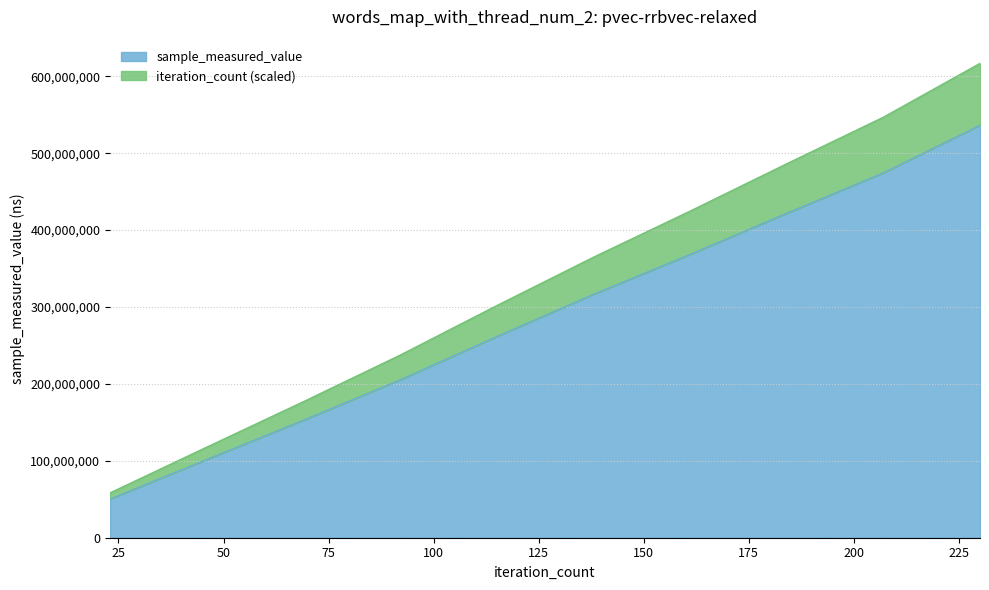

True or false: sample_measured_value and iteration_count cross at least once.

False